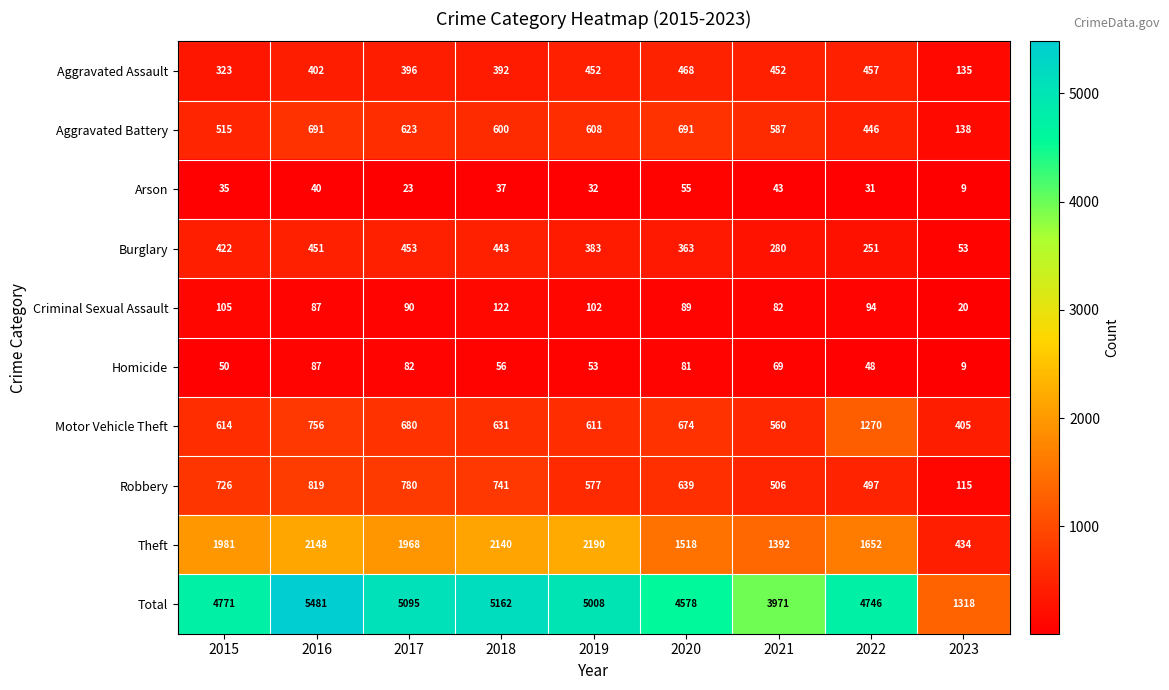

Rank the series by their maximum value, from lowest to highest.

Arson, Homicide, Criminal Sexual Assault, Burglary, Aggravated Assault, Aggravated Battery, Robbery, Motor Vehicle Theft, Theft, Total